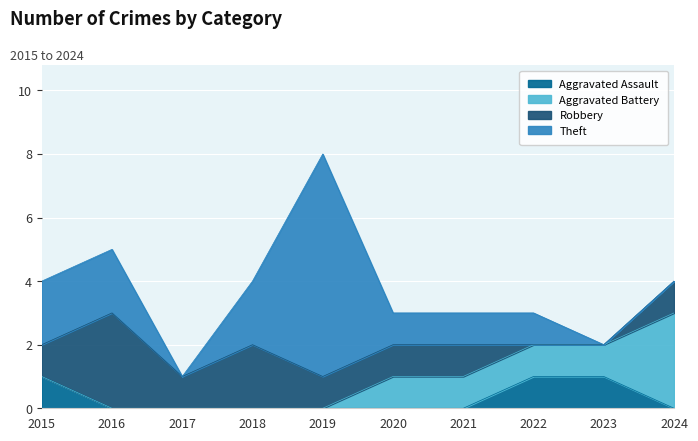

Does the chart display data point markers on the line(s)?

No